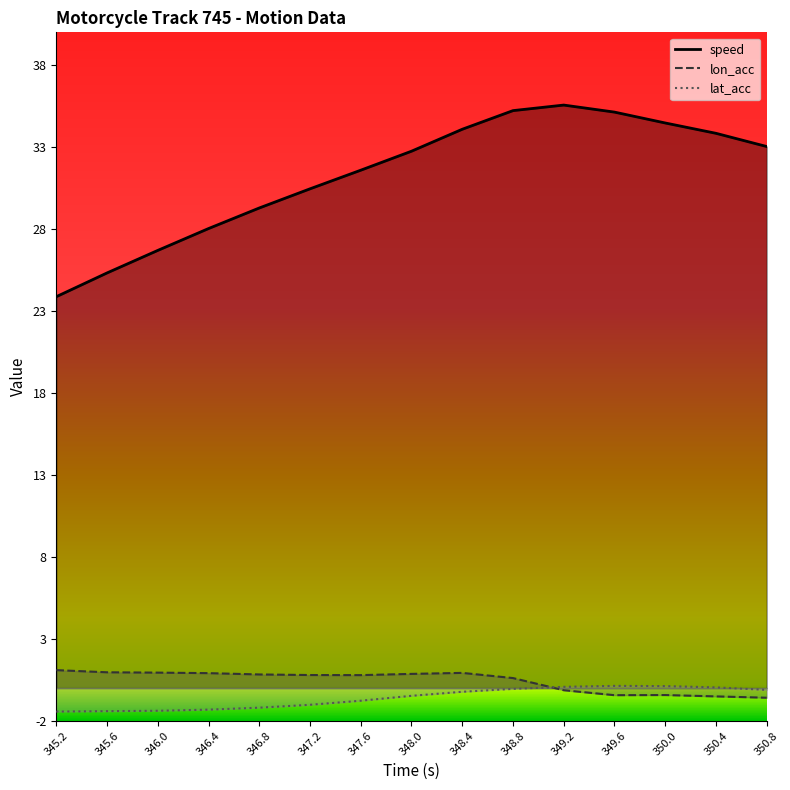

Reading right to left, what are all the values shown in this chart?

speed: 33.0	33.8	34.5	35.1	35.6	35.2	34.1	32.7	31.6	30.5	29.3	28.0	26.7	25.3	23.9
lon_acc: -0.6	-0.5	-0.4	-0.4	-0.1	0.6	0.9	0.9	0.8	0.8	0.8	0.9	0.9	1.0	1.1
lat_acc: -0.1	0.0	0.1	0.1	0.1	-0.0	-0.2	-0.5	-0.8	-1.0	-1.2	-1.3	-1.4	-1.4	-1.4